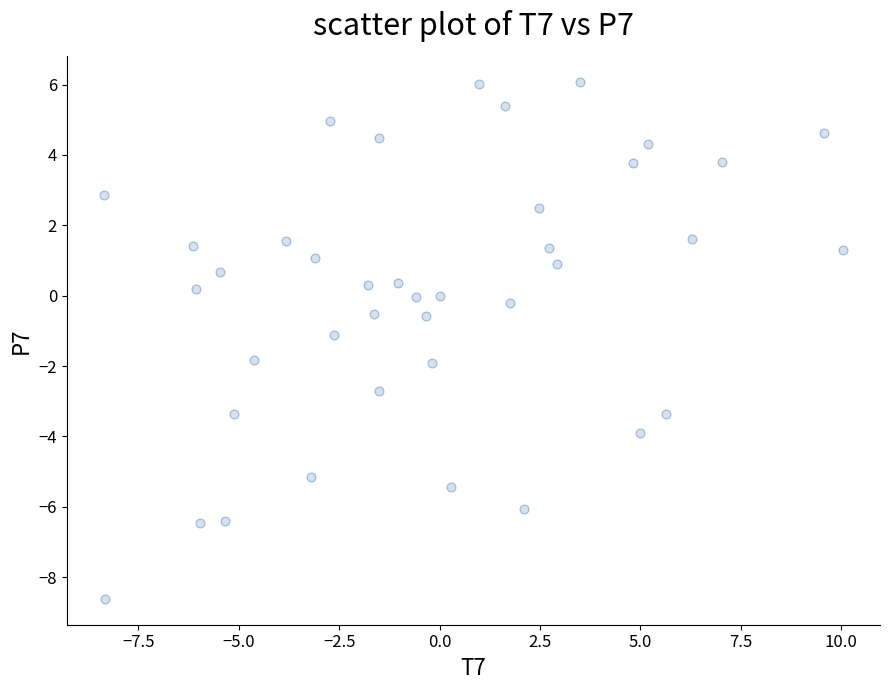

What is the range of X values (max minus min)?

18.4